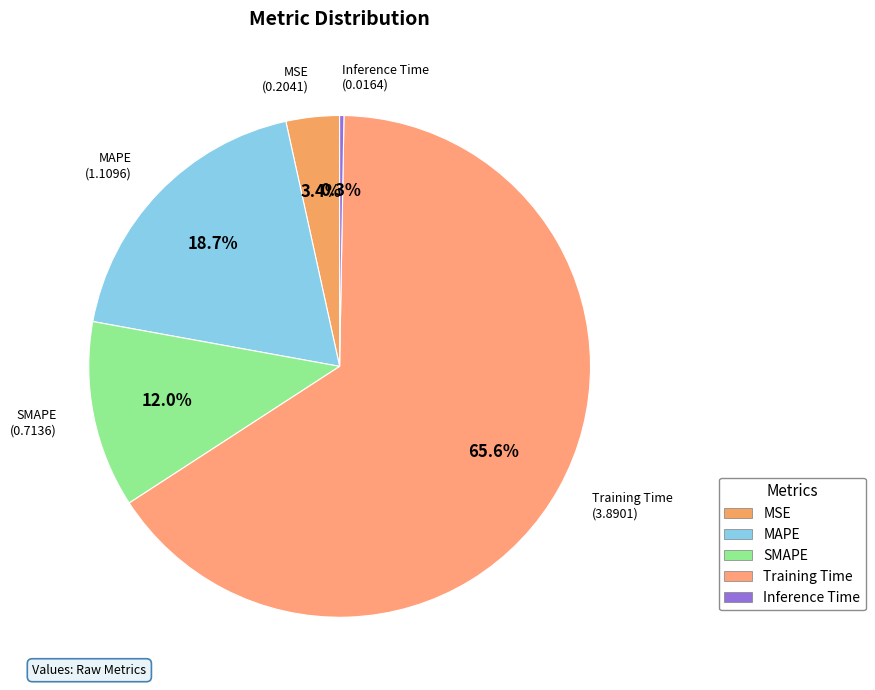

To the nearest percent, what is the average slice percentage?

20%